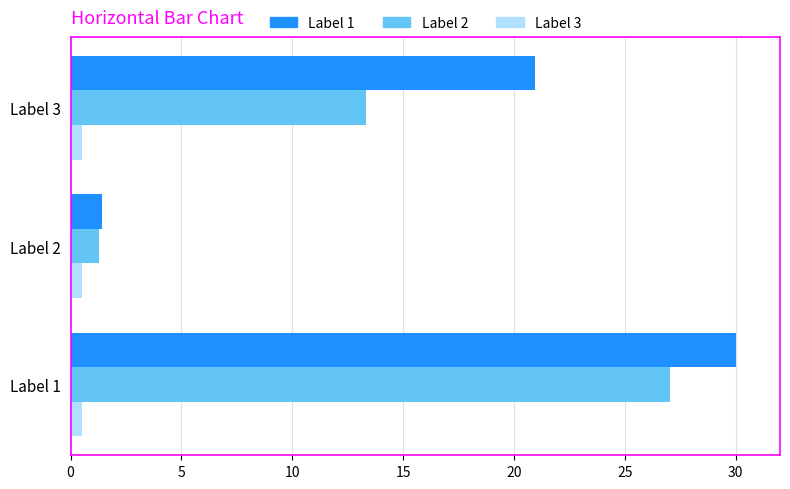

What is the maximum value shown in the chart?

30.0